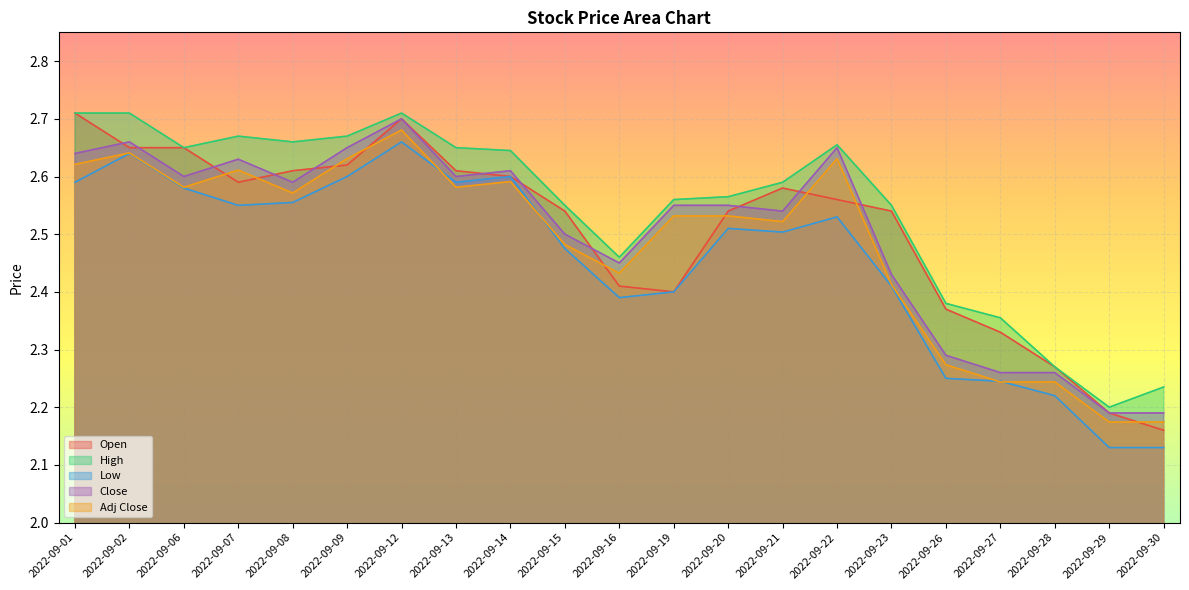

Rank the series by their maximum value, from lowest to highest.

Low, Adj Close, Close, Open, High